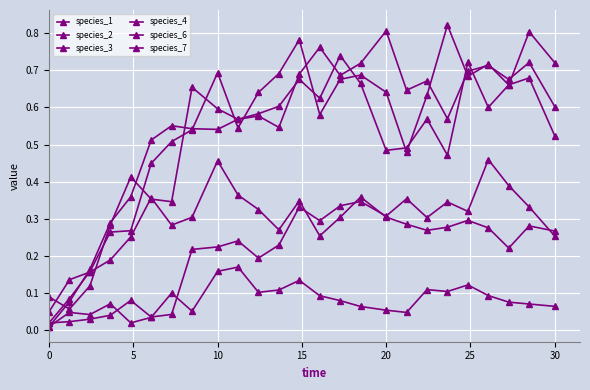

How many categories are shown in the chart?

25